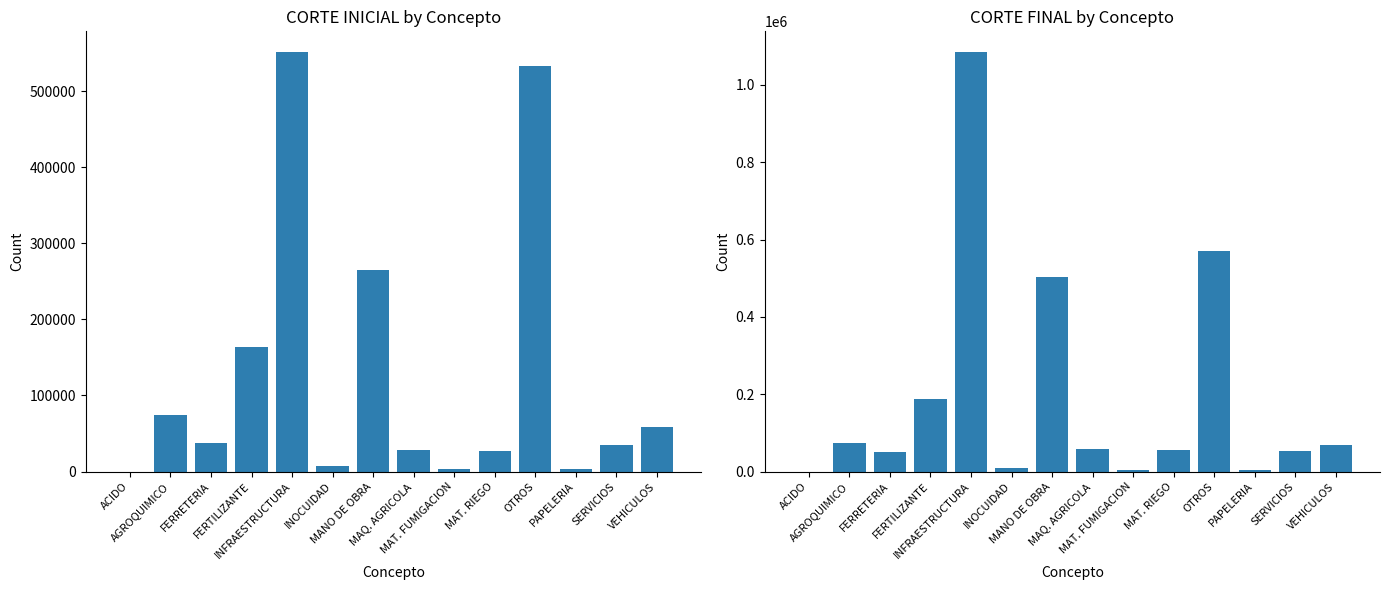

Which series has the widest spread of values?

CORTE FINAL